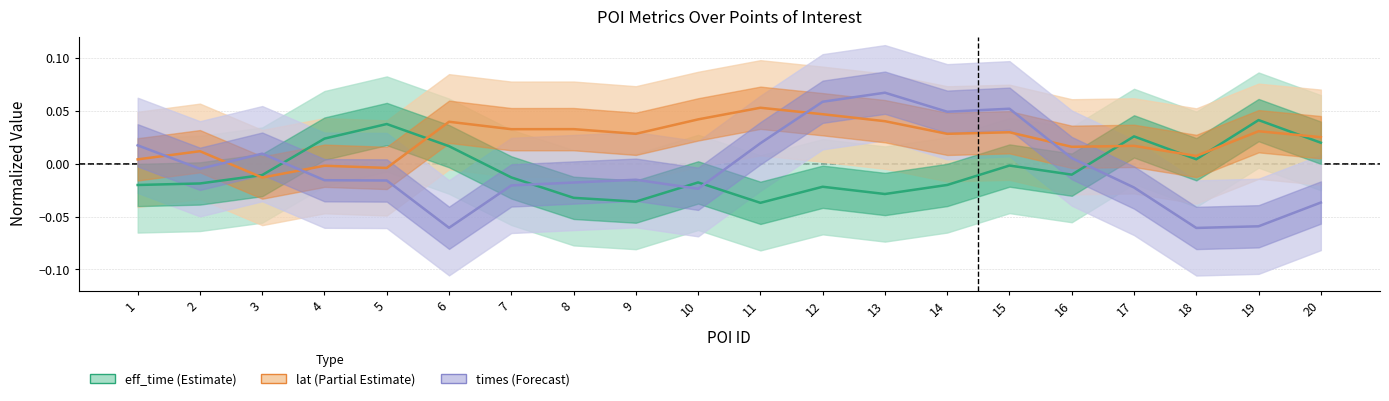

Where does the times series first go above 0?

1